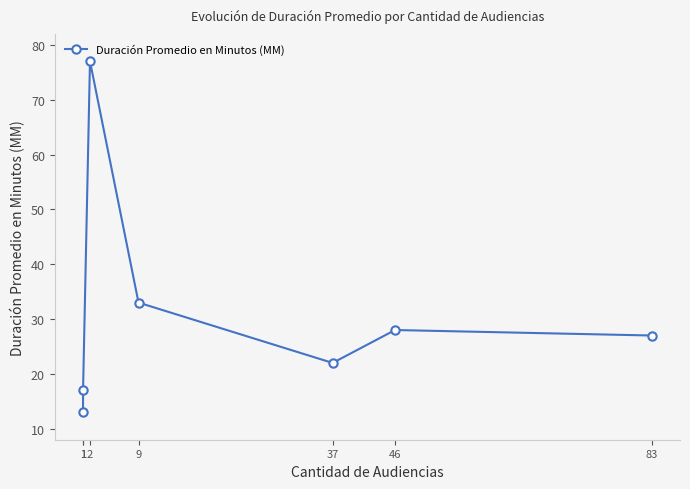

Where is the first local minimum?

37